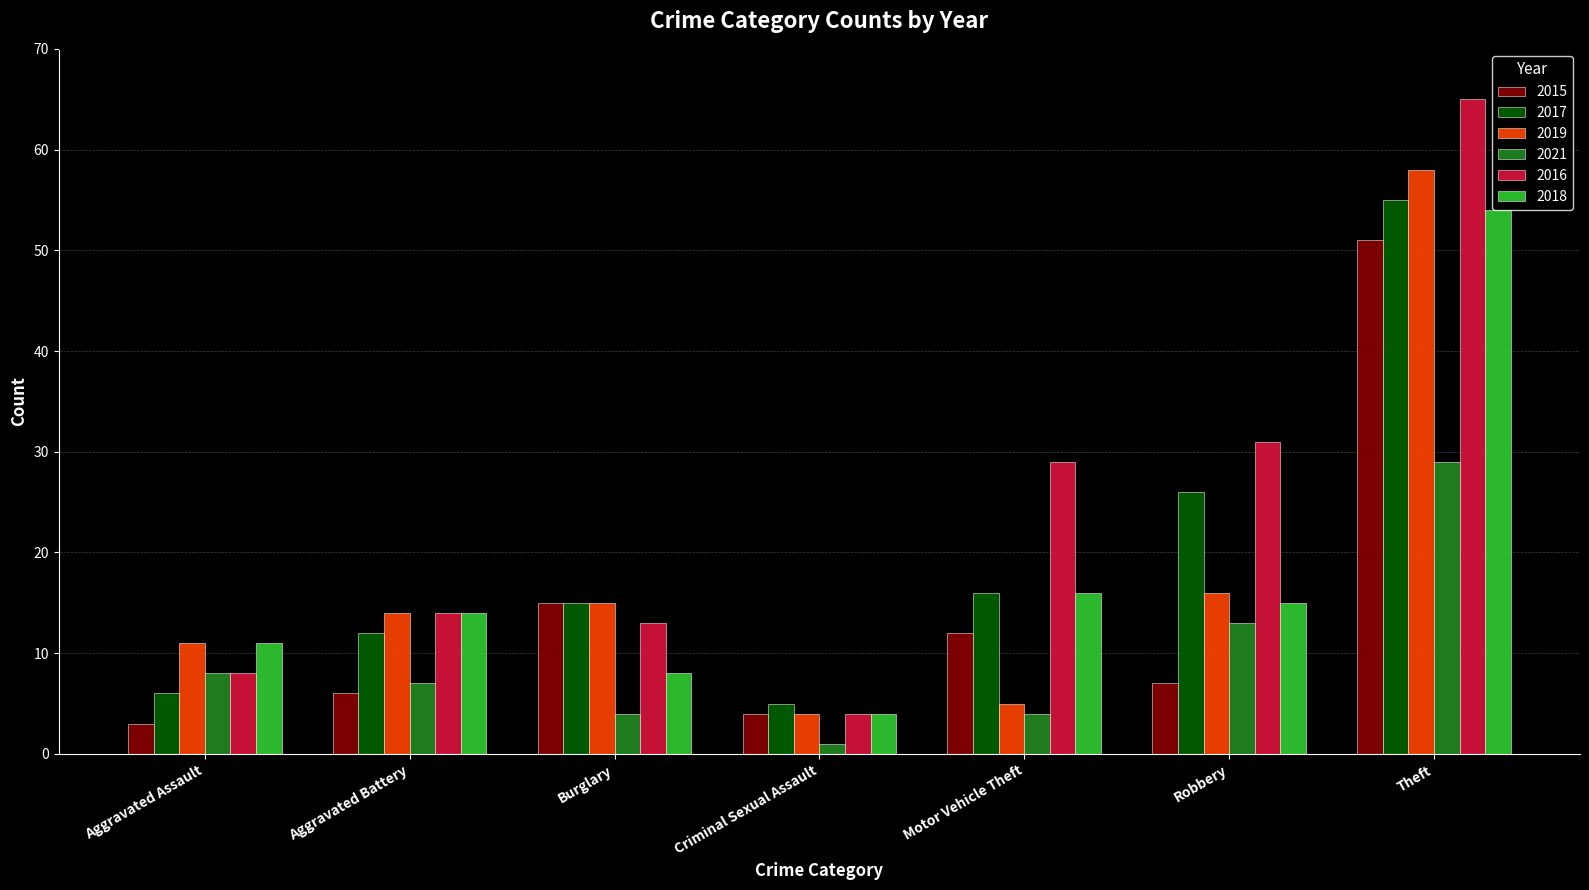

Does the chart contain stacked bars?

No